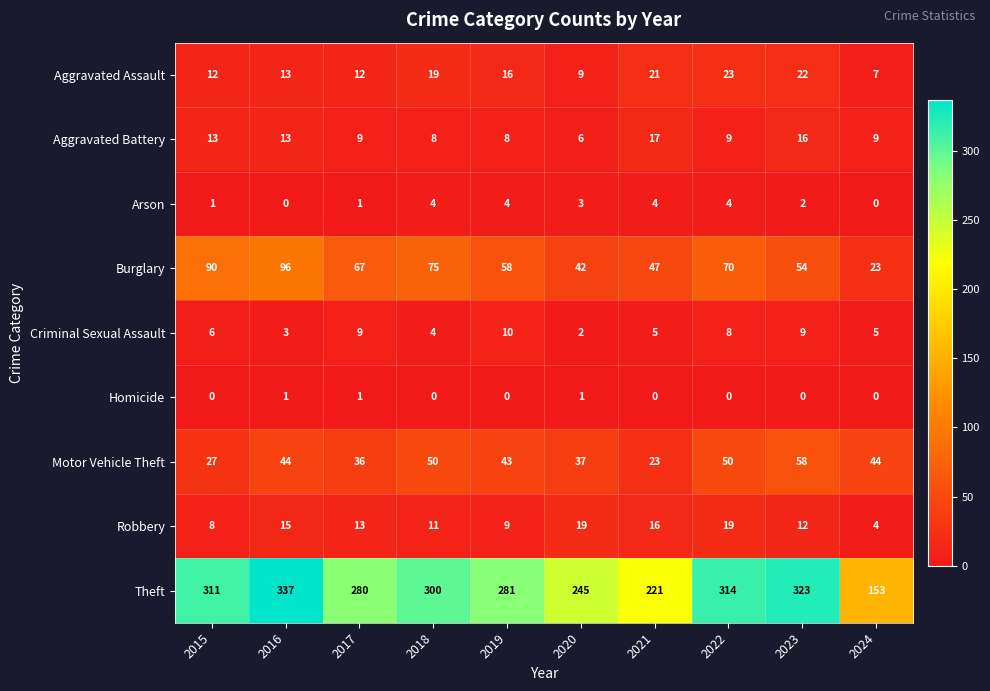

Read the Theft value at 2015.

311